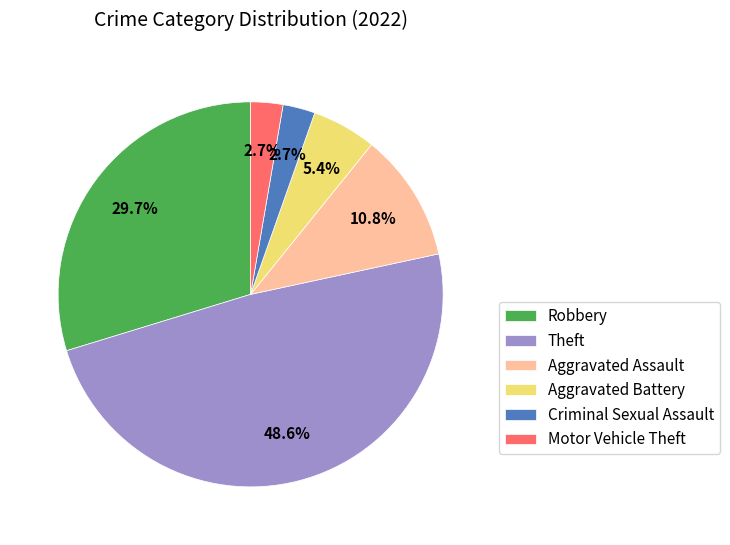

How many slices are in this pie chart?

6